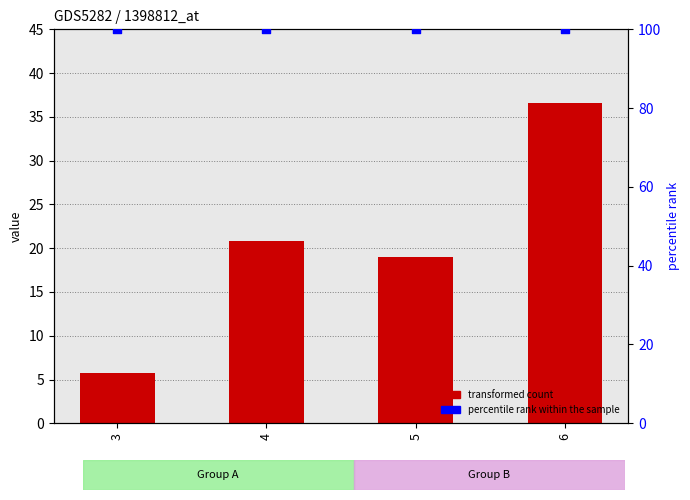

At which category is the sum across all series the highest?

6